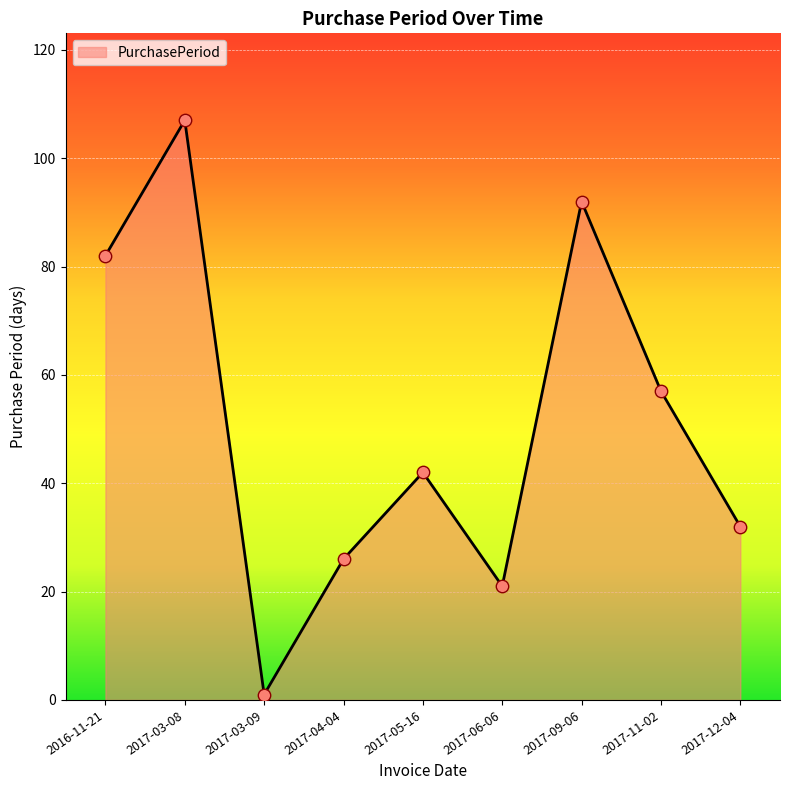

Approximately how many times larger is the value at 2017-04-04 compared to 2017-06-06?

1.2